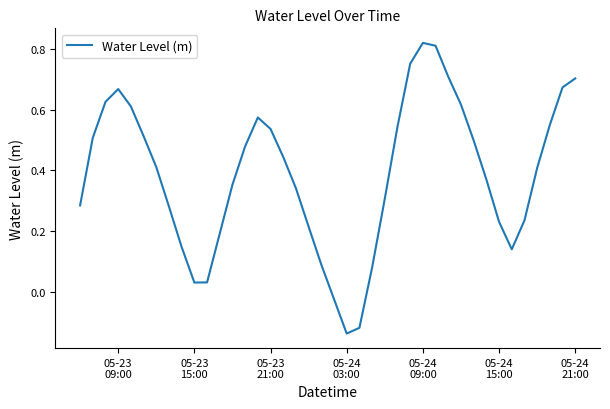

Count the number of categories in the chart.

40